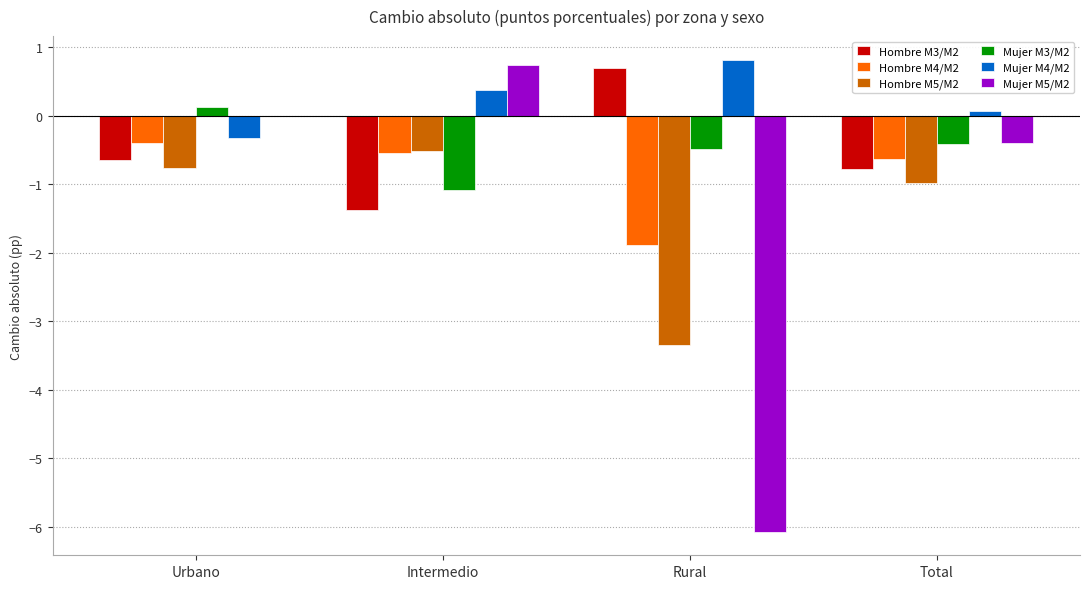

What is the maximum value for Hombre M4/M2?

-0.4